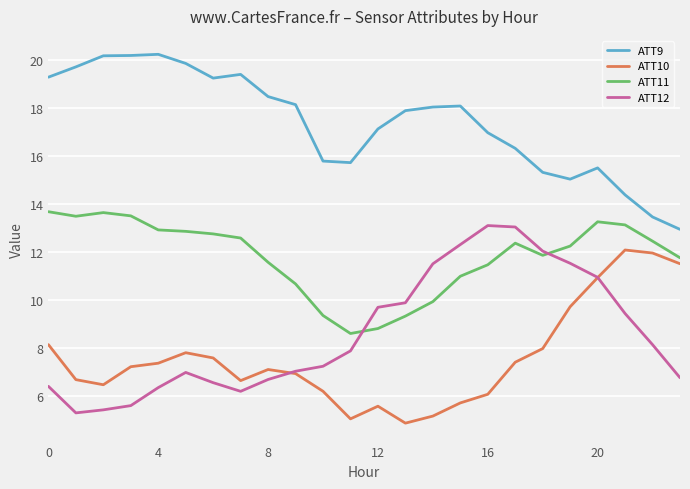

What is the minimum value shown in the chart?

4.9